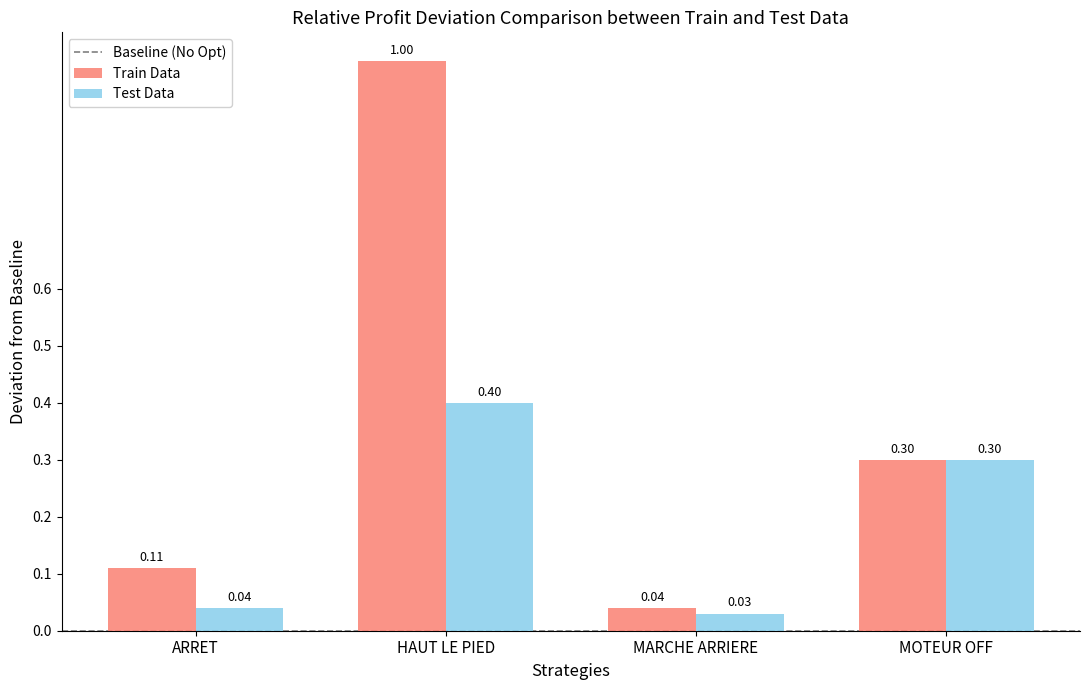

What is the value of the Test Data bar at the 4th from the left?

0.3